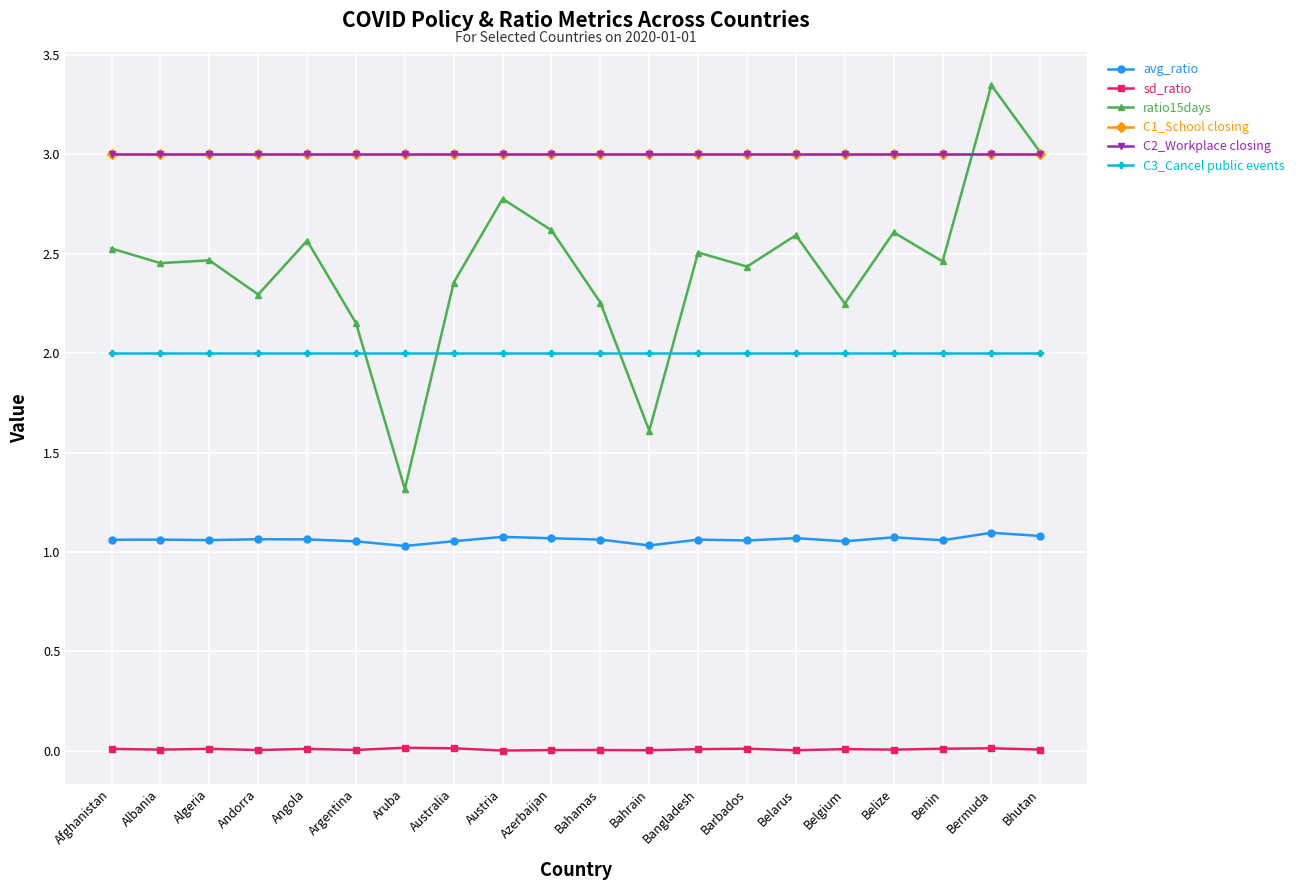

What is the value of the C3_Cancel public events point at the 2nd from the left?

2.0